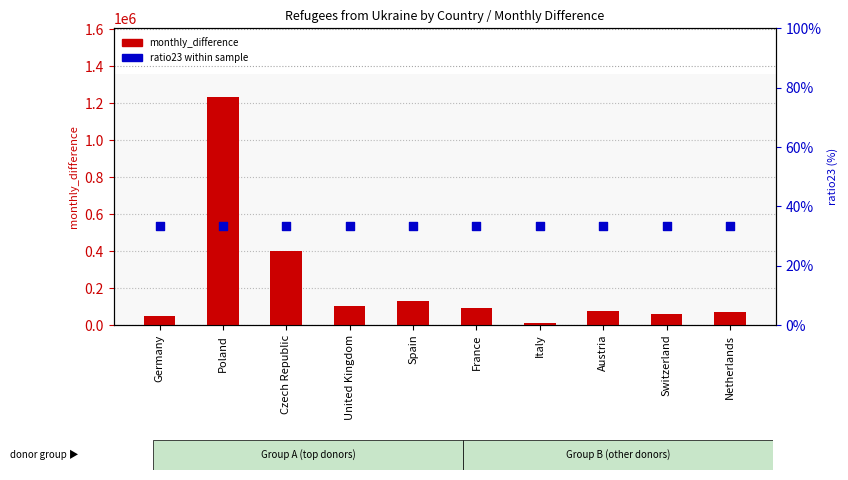

Which series has the widest spread of Y values?

monthly_difference